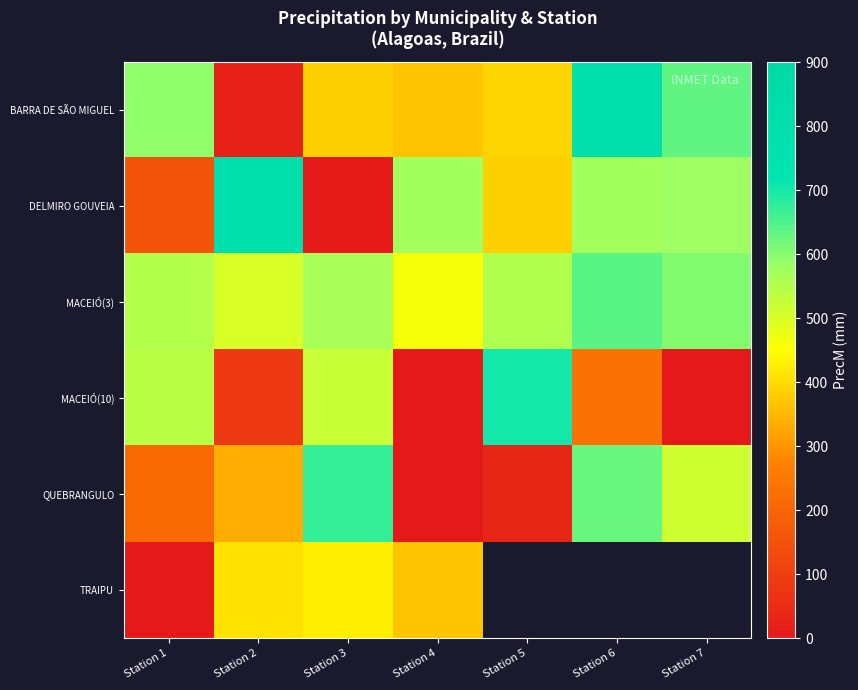

Between Station 1 and Station 5, which series saw the biggest shift?

DELMIRO GOUVEIA